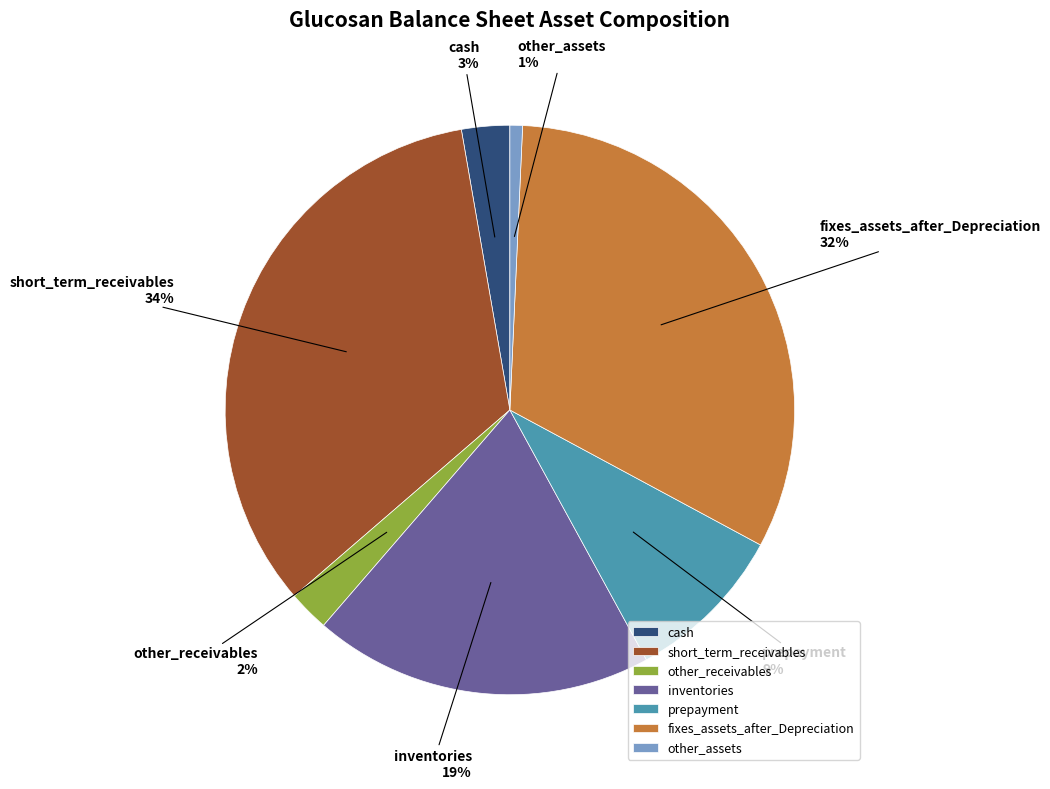

Is the sum of other_assets and inventories greater than half?

No